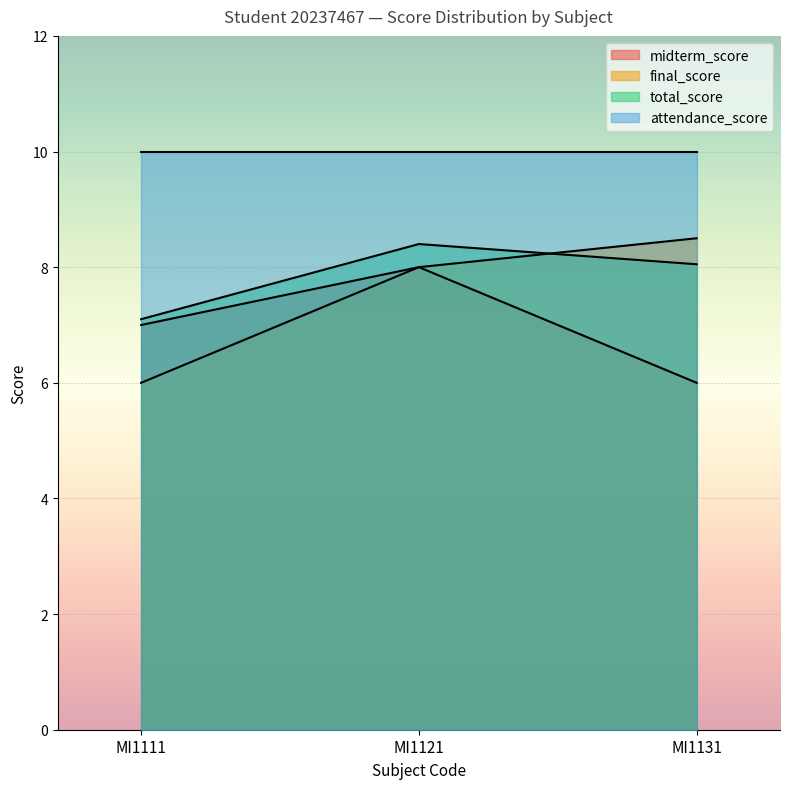

At which label is total_score closest to 7?

MI1111